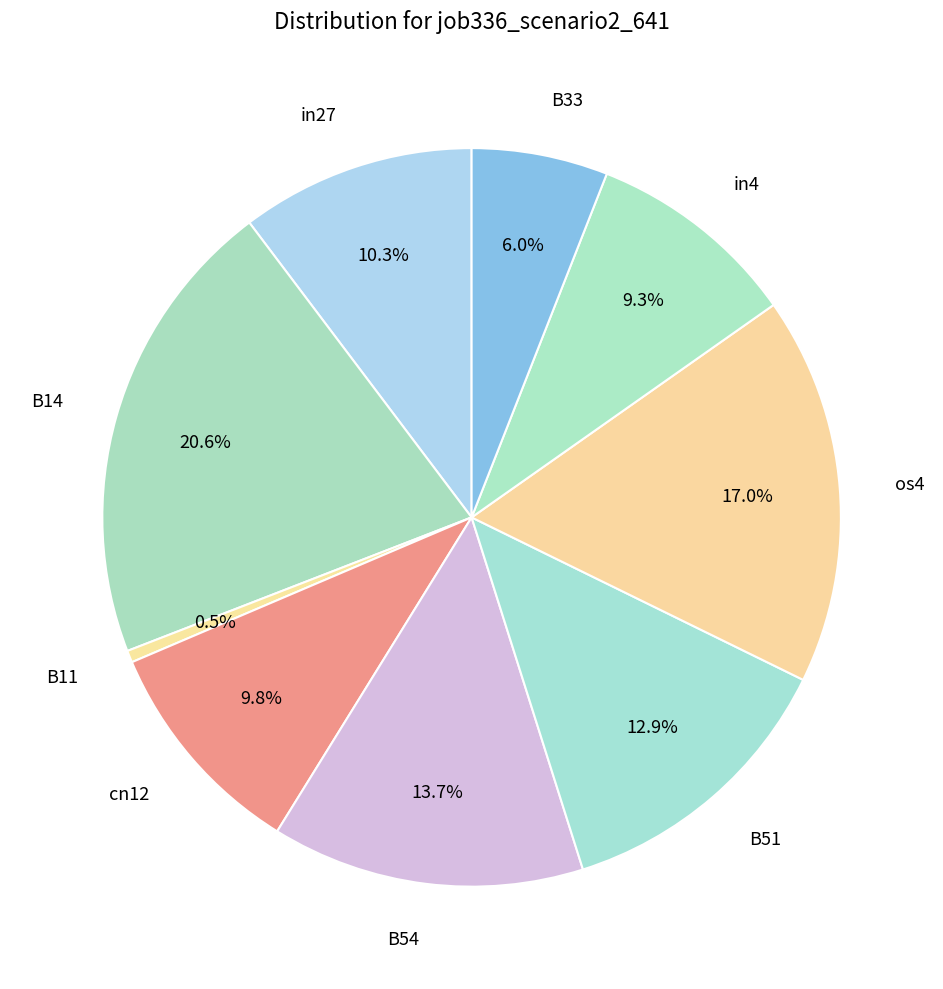

True or false: in4 accounts for 23% of the total.

False